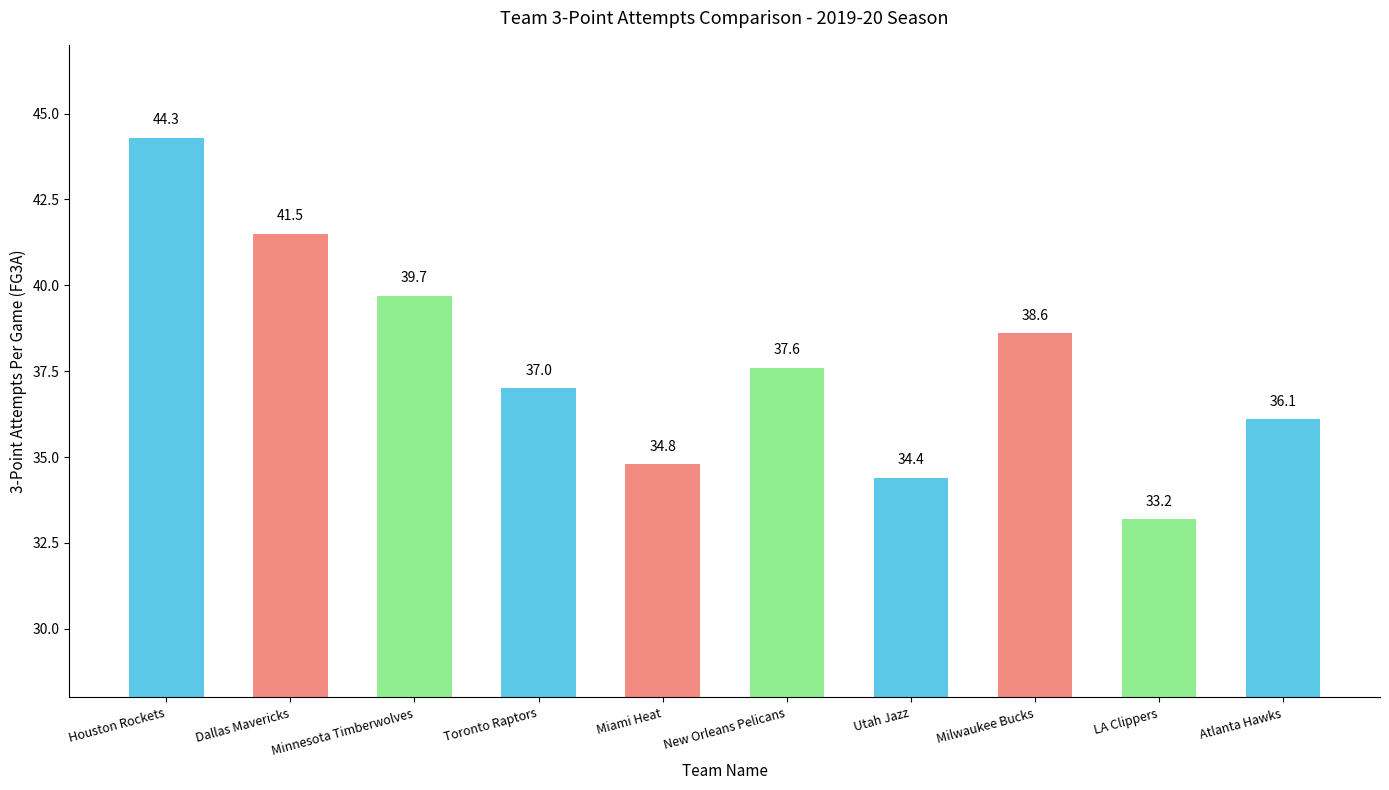

Reading left to right, what are all the values shown in this chart?

Houston Rockets=44.3	Dallas Mavericks=41.5	Minnesota Timberwolves=39.7	Toronto Raptors=37.0	Miami Heat=34.8	New Orleans Pelicans=37.6	Utah Jazz=34.4	Milwaukee Bucks=38.6	LA Clippers=33.2	Atlanta Hawks=36.1